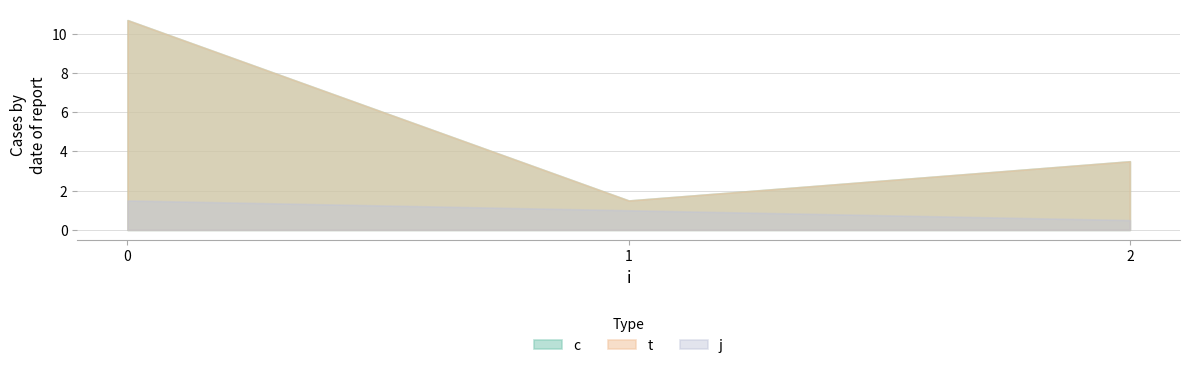

Is it true that t equals 2.8 at 1?

False